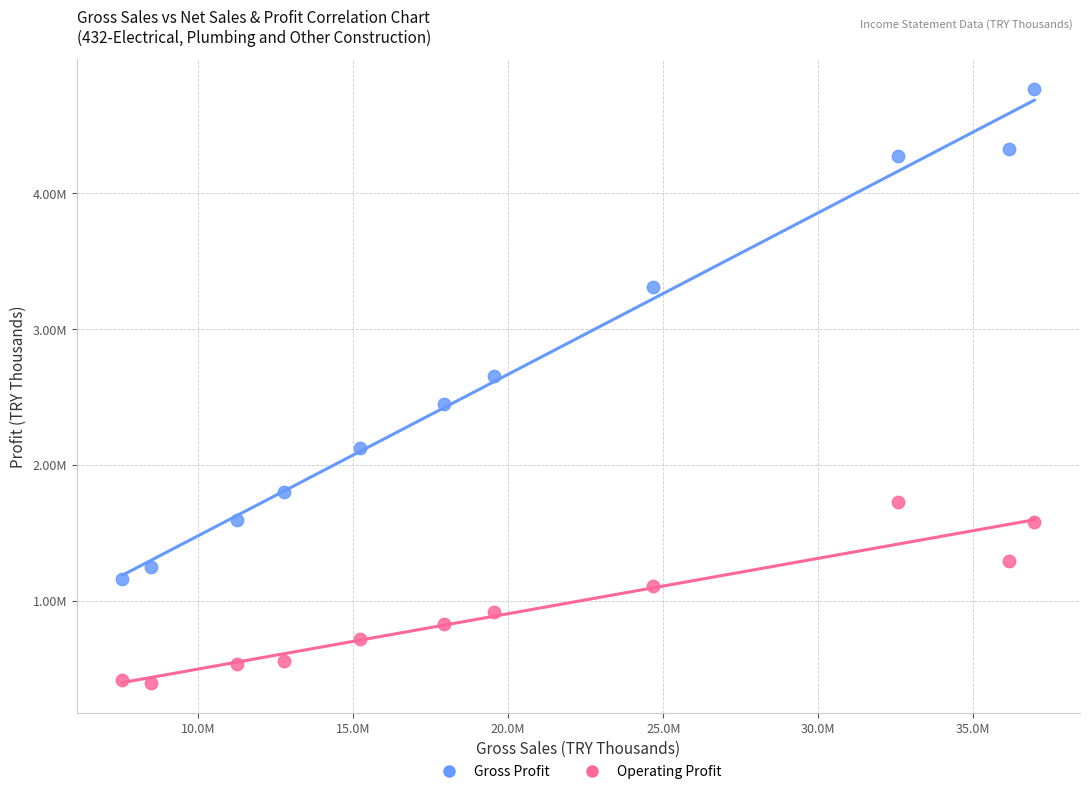

Which series reaches the minimum Y coordinate?

Operating Profit